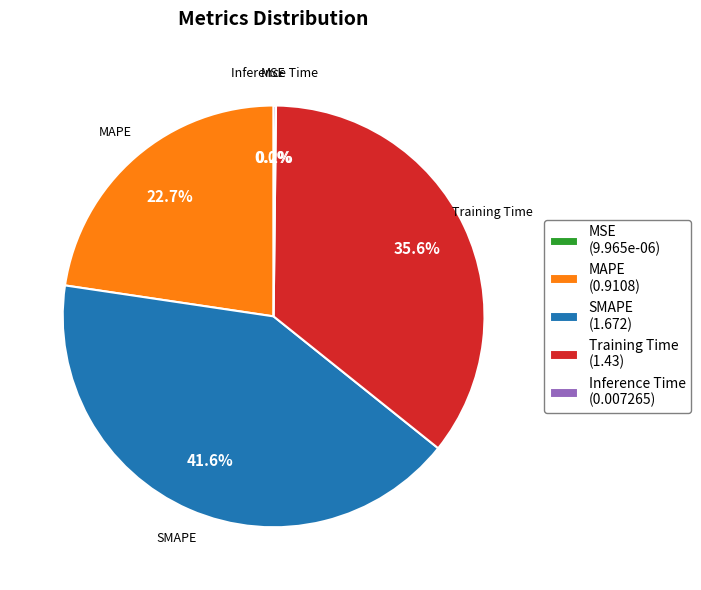

Do SMAPE (1.672) and MAPE (0.9108) together represent more than half of the pie?

Yes